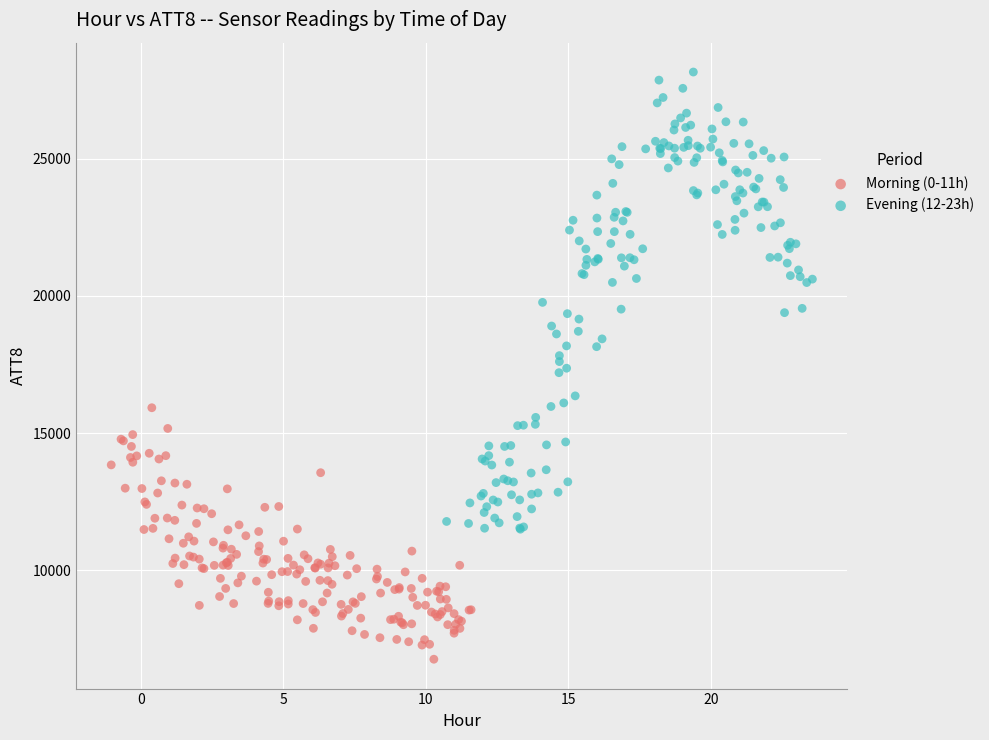

Which series reaches the minimum Y coordinate?

Morning (0-11h)